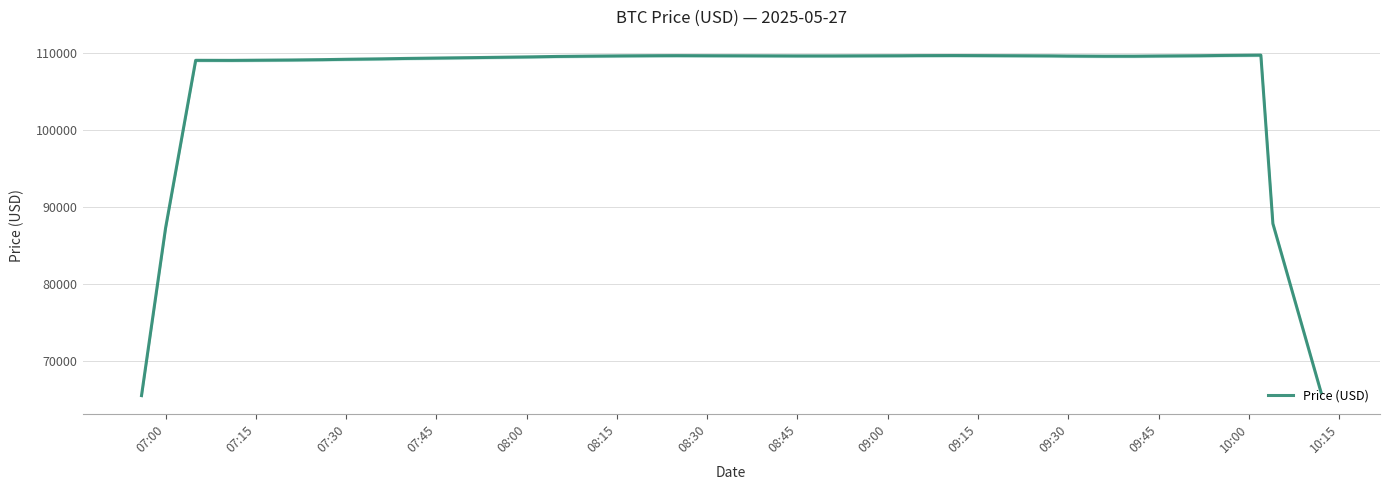

Is this an area chart (filled region under the line)?

No